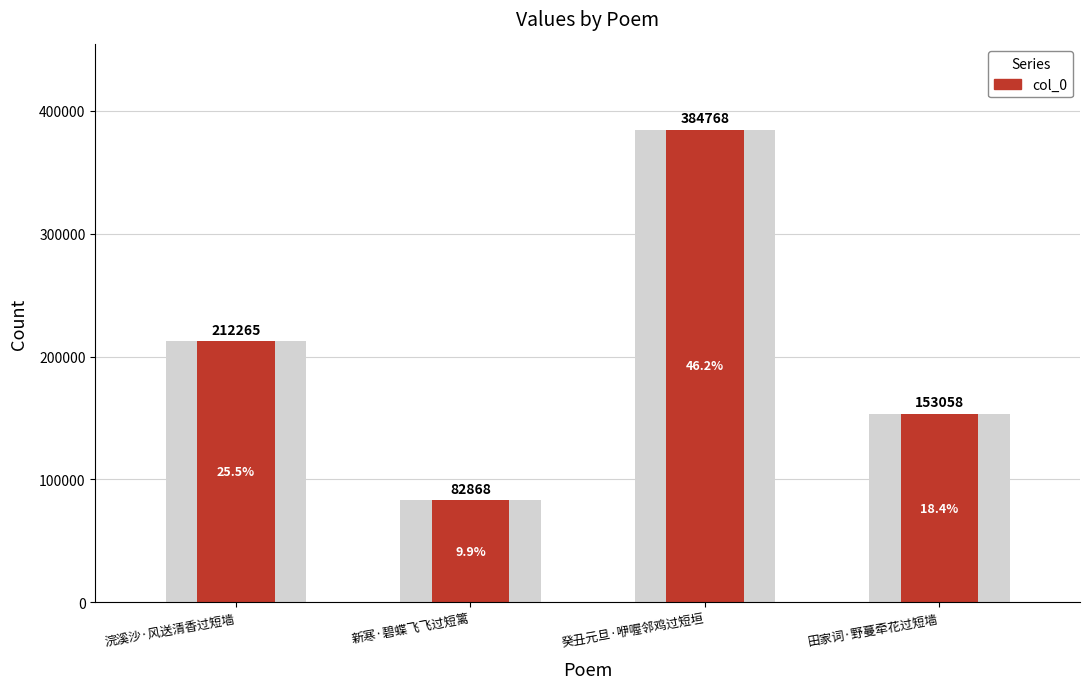

Which category has the highest value across all series?

癸丑元旦·咿喔邻鸡过短垣